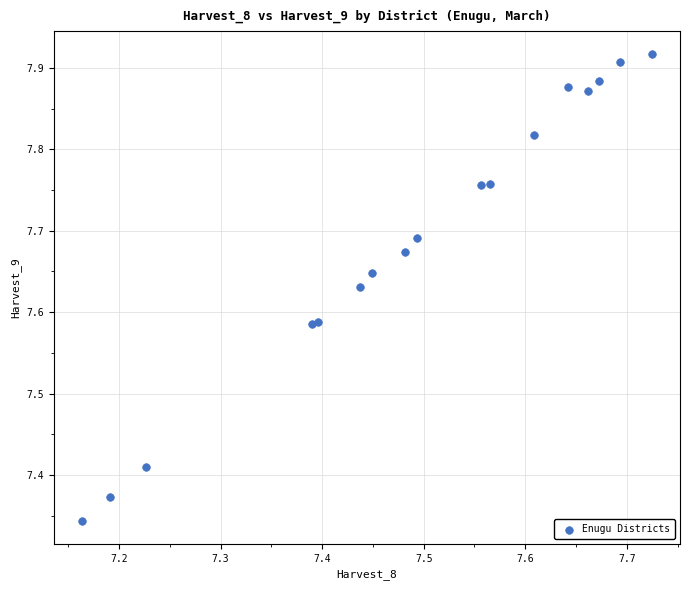

What is the range of X values (max minus min)?

0.6